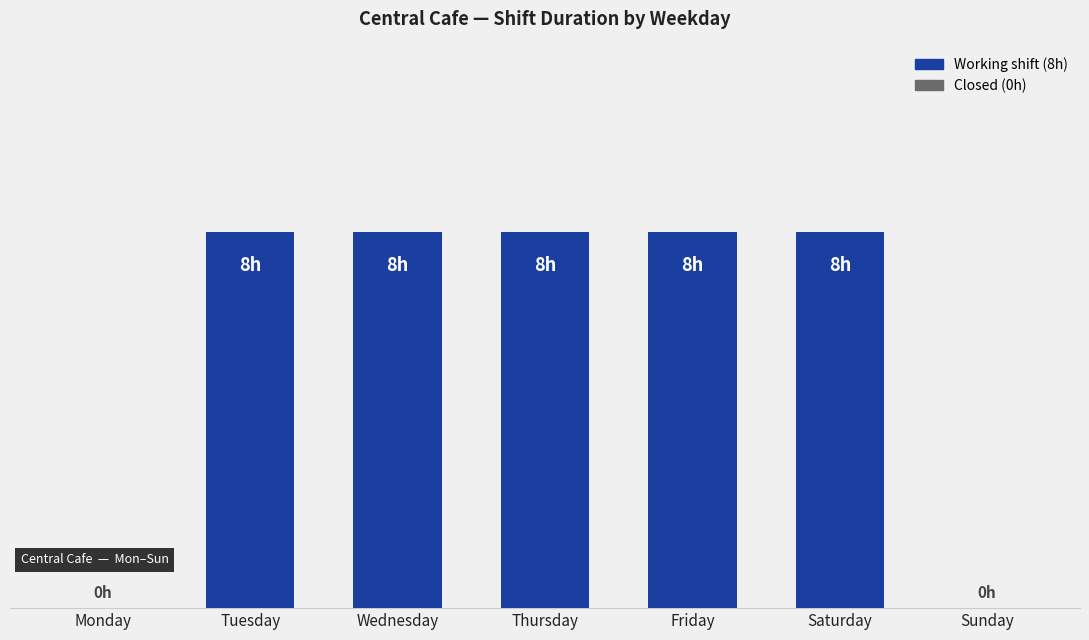

What is the maximum value shown in the chart?

8